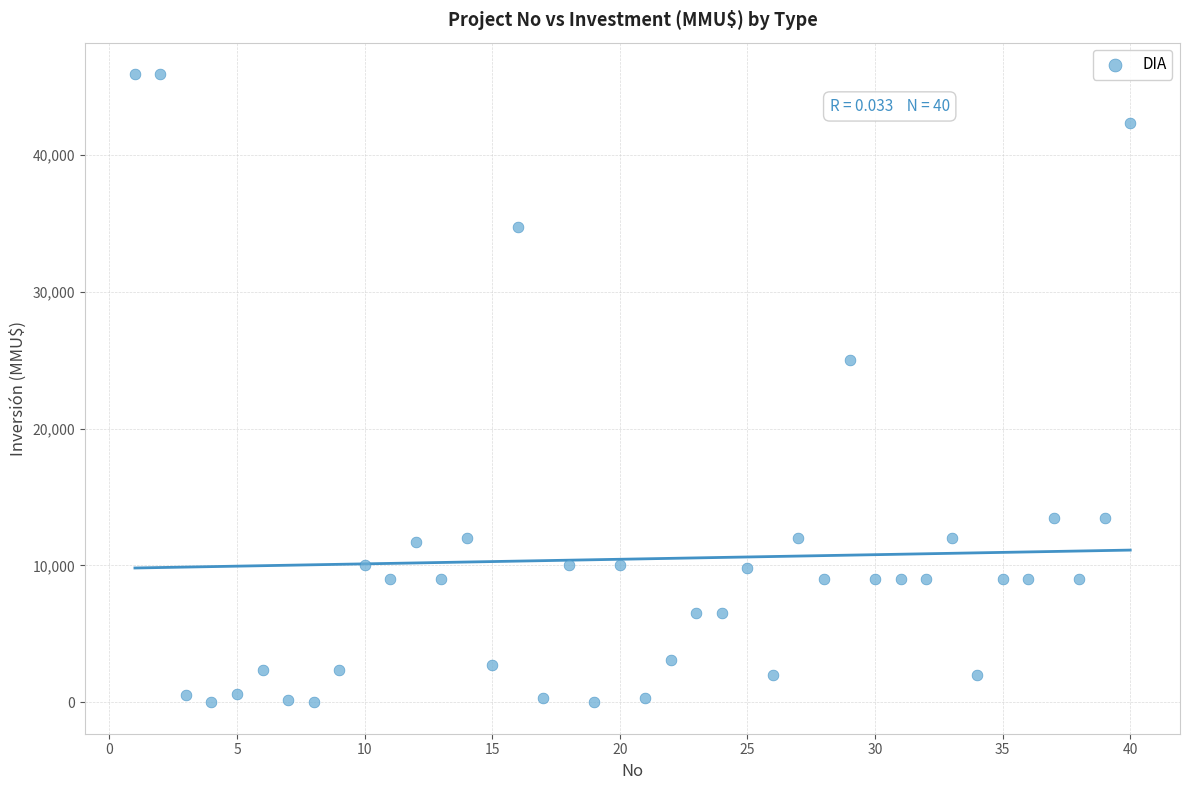

What is the range of Y values (max minus min)?

45900